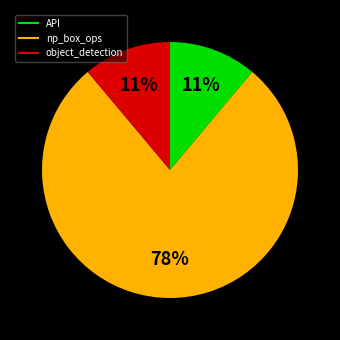

To the nearest percent, what is the combined percentage of np_box_ops and object_detection?

89%